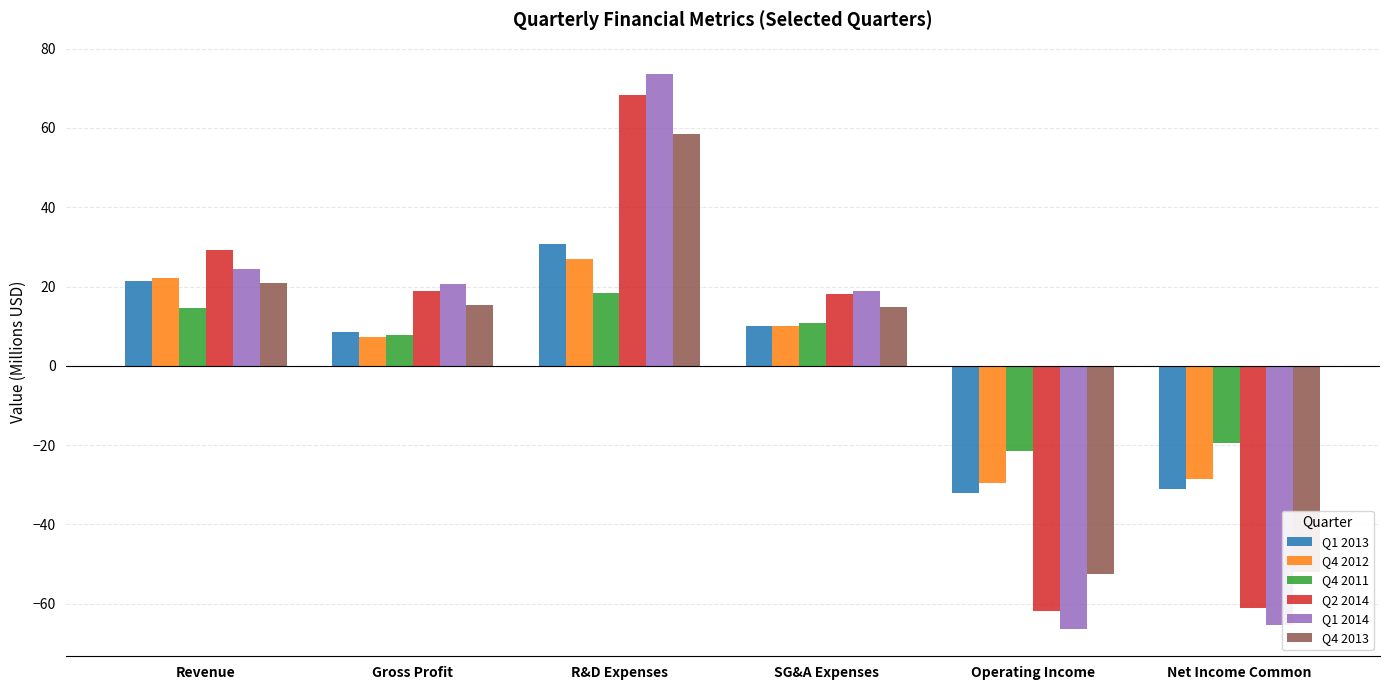

What position from the right is SG&A Expenses?

3